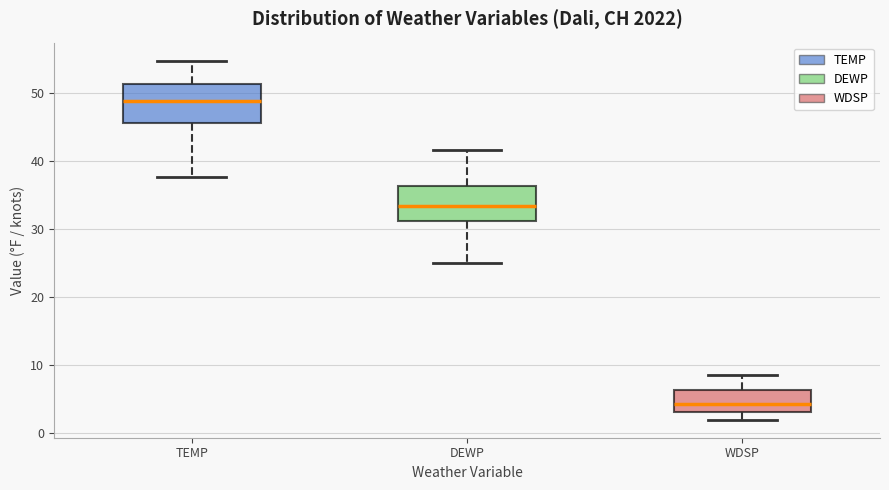

Reading left to right, transcribe this box plot: for each box, give where its median line is, the range the box spans, and where its two whiskers end, as read against the y-axis. The values are not printed on the chart, so give them approximately, as read against the axis.

TEMP: median 49, box 46 to 51, whiskers 38 to 55
DEWP: median 33, box 31 to 36, whiskers 25 to 42
WDSP: median 4, box 3 to 6, whiskers 2 to 9